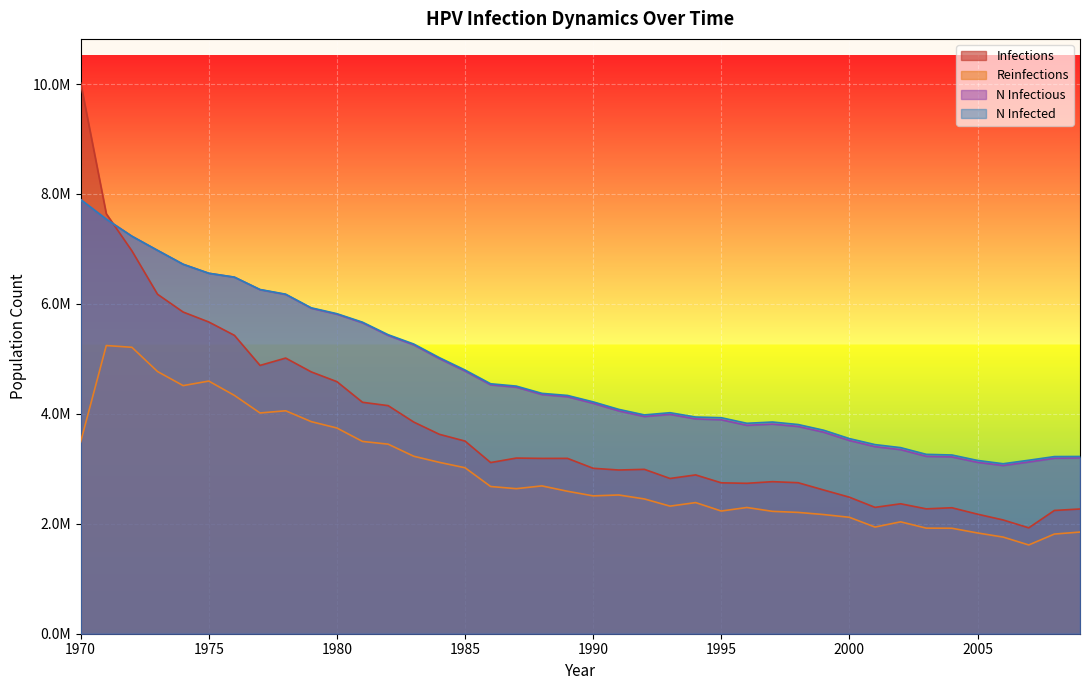

True or false: infections has a value of 2175151.7 at 2005.

True